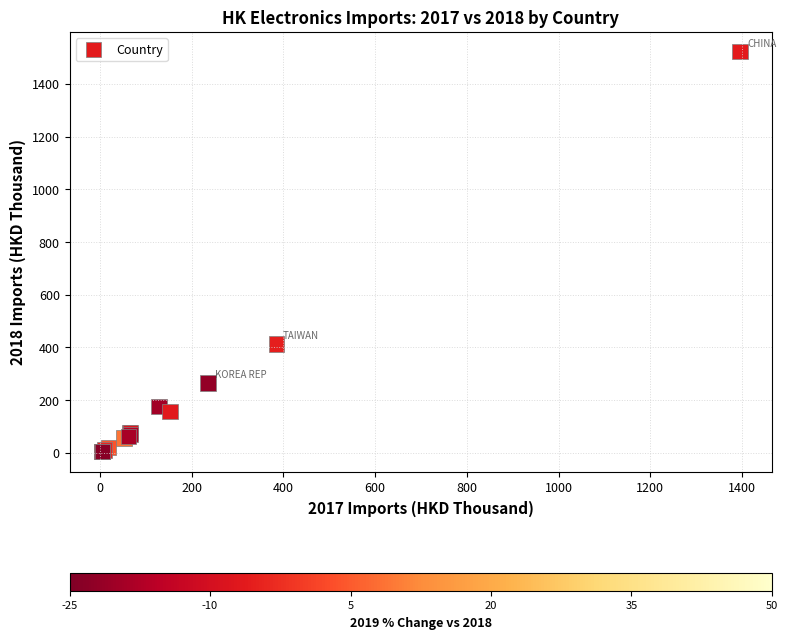

What Y value in the scatter plot is closest to 763?

413.2